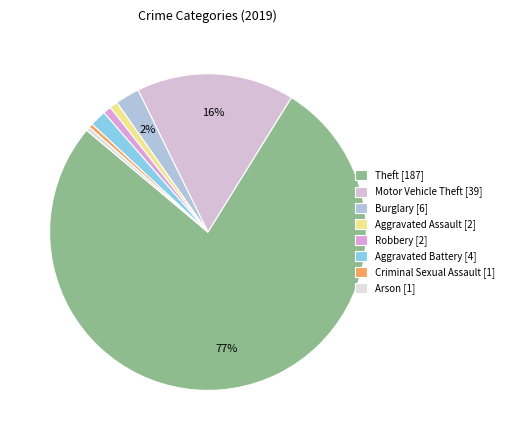

What is the ratio of the value at Theft to the value at Aggravated Assault?

93.5